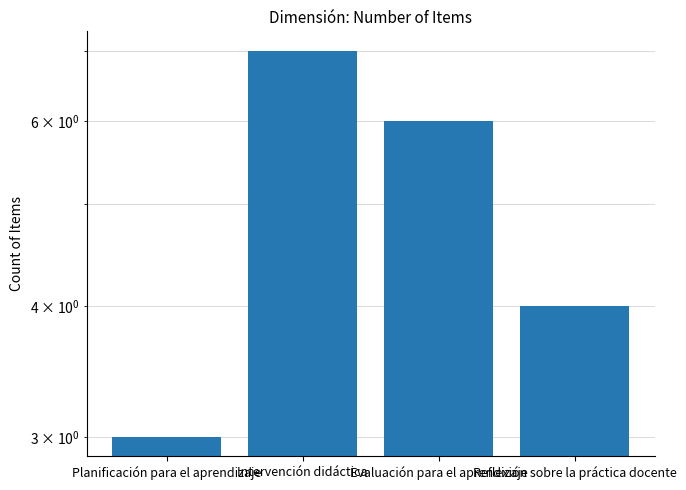

True or false: the data shows 4 at Reflexión sobre la práctica docente.

True